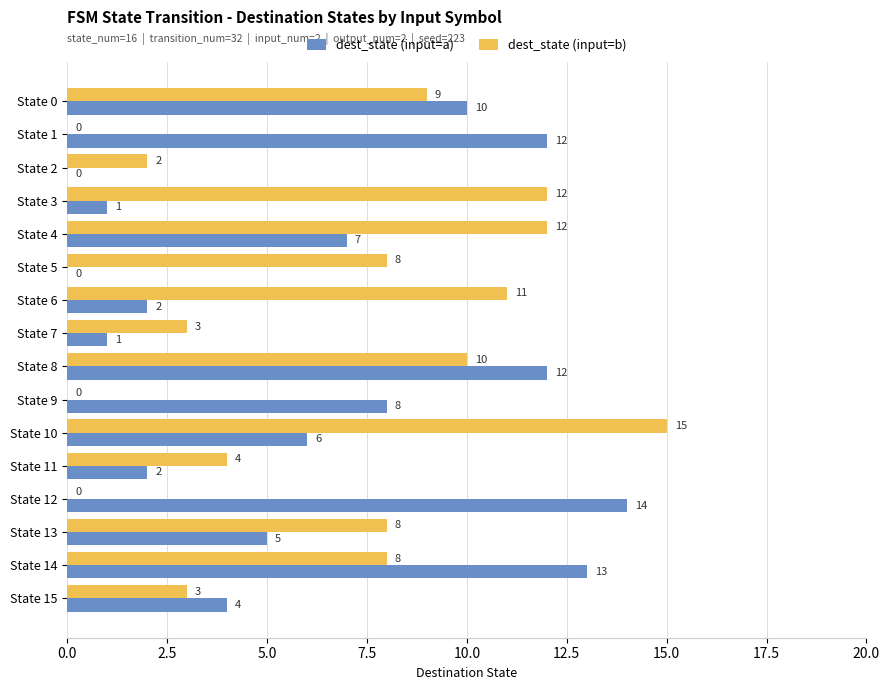

What are all the series names shown in the legend?

dest_state (input=a), dest_state (input=b)